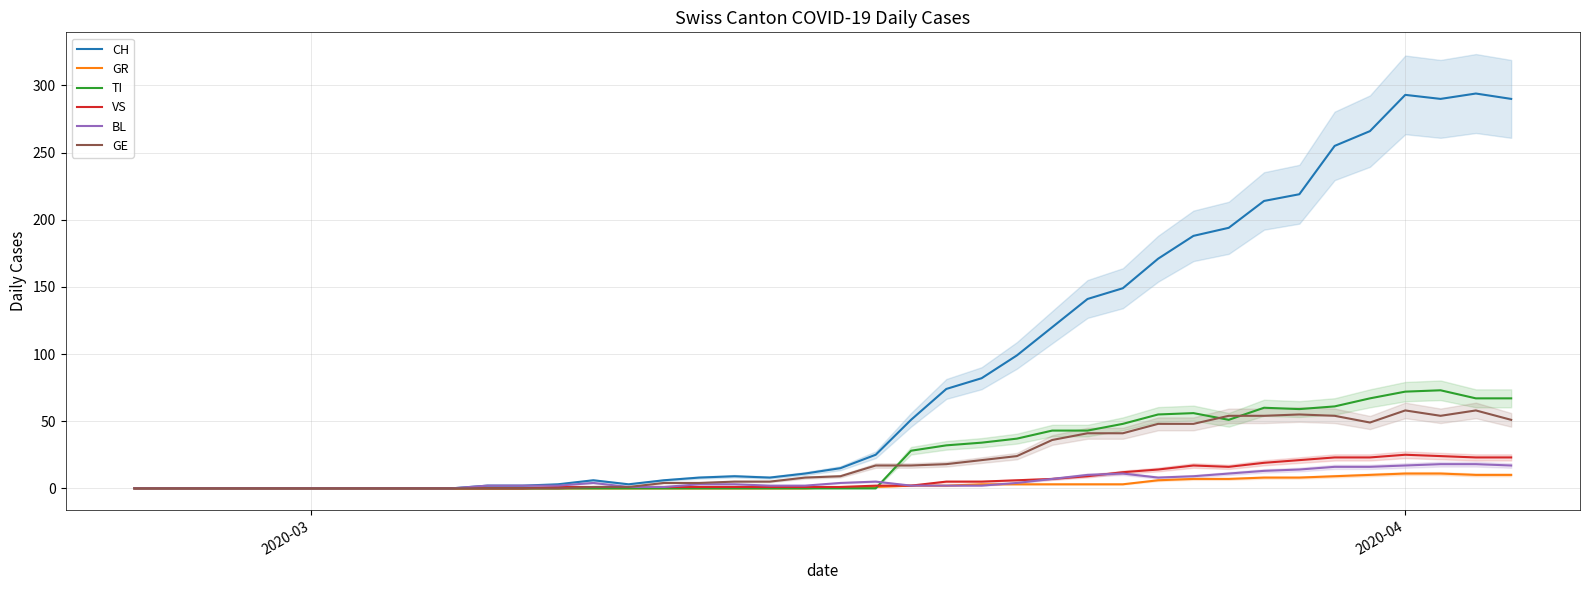

What are all the series names shown in the legend?

CH, GR, TI, VS, BL, GE